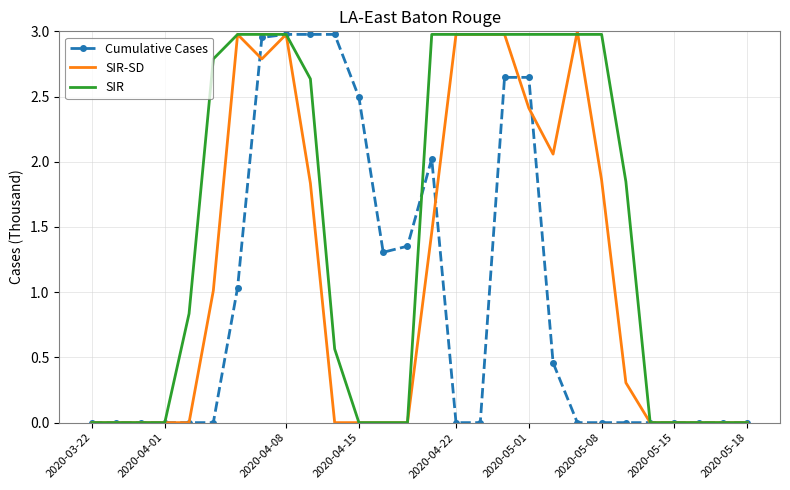

Rank the series by their average value, from highest to lowest.

SIR, SIR-SD, Cumulative Cases